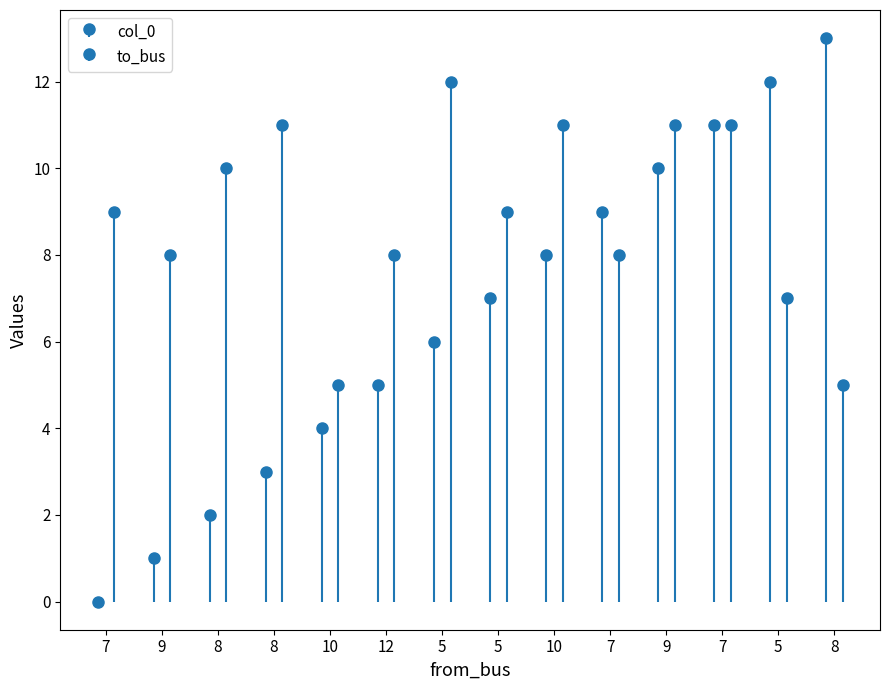

Where does the to_bus series first go above 9?

8